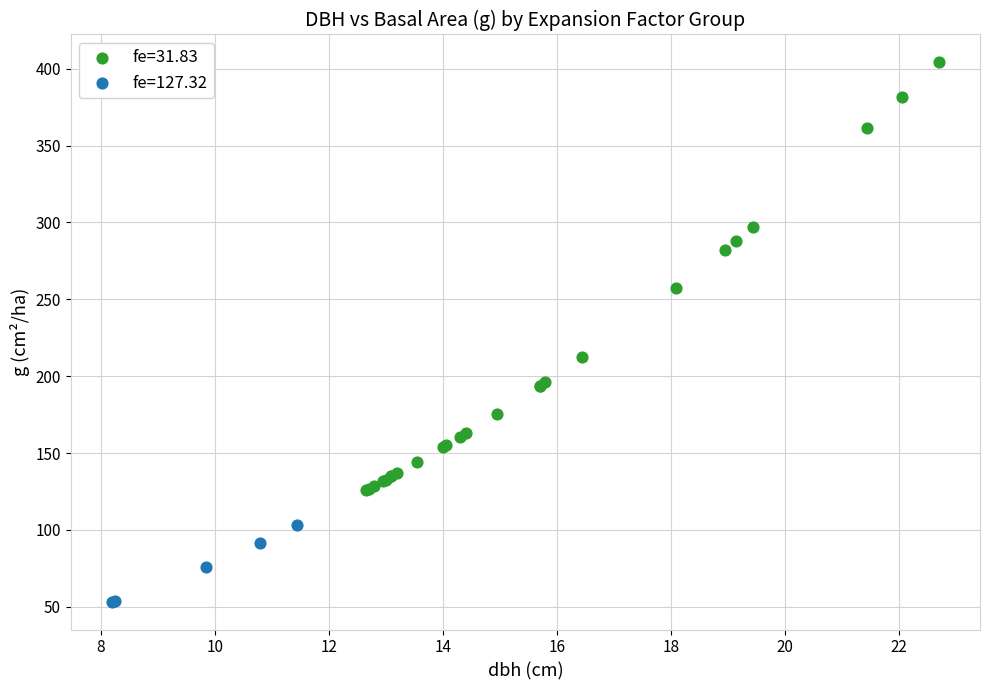

Which series has the widest spread of Y values?

fe=31.83